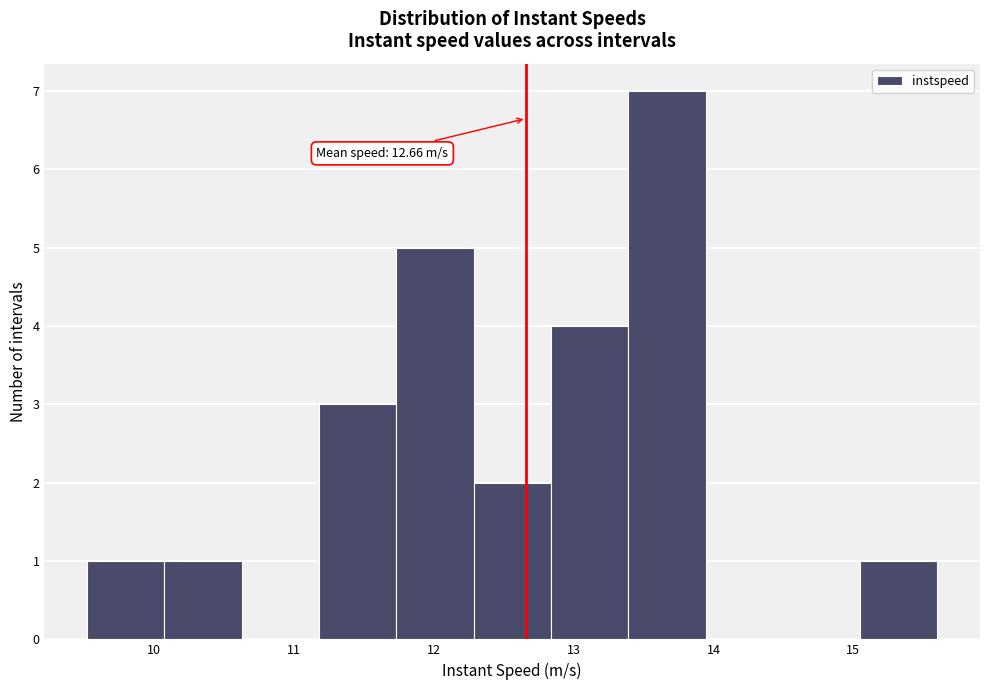

Which range on the x-axis has the tallest bar?

13.4 to 13.9